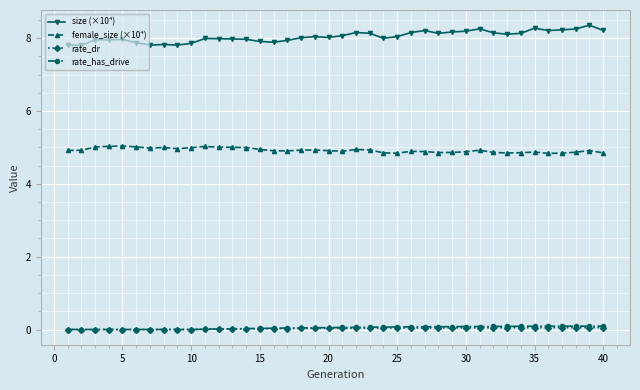

What is the greatest value displayed?

8.4